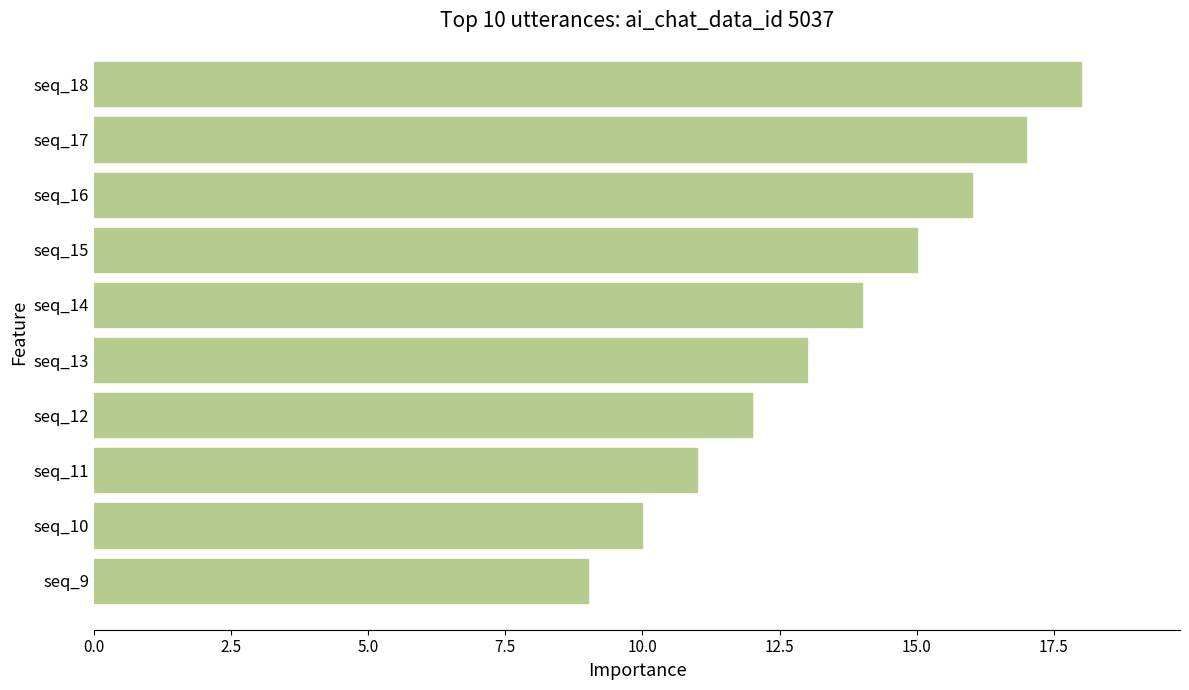

What is the difference between the second highest and second lowest values?

7